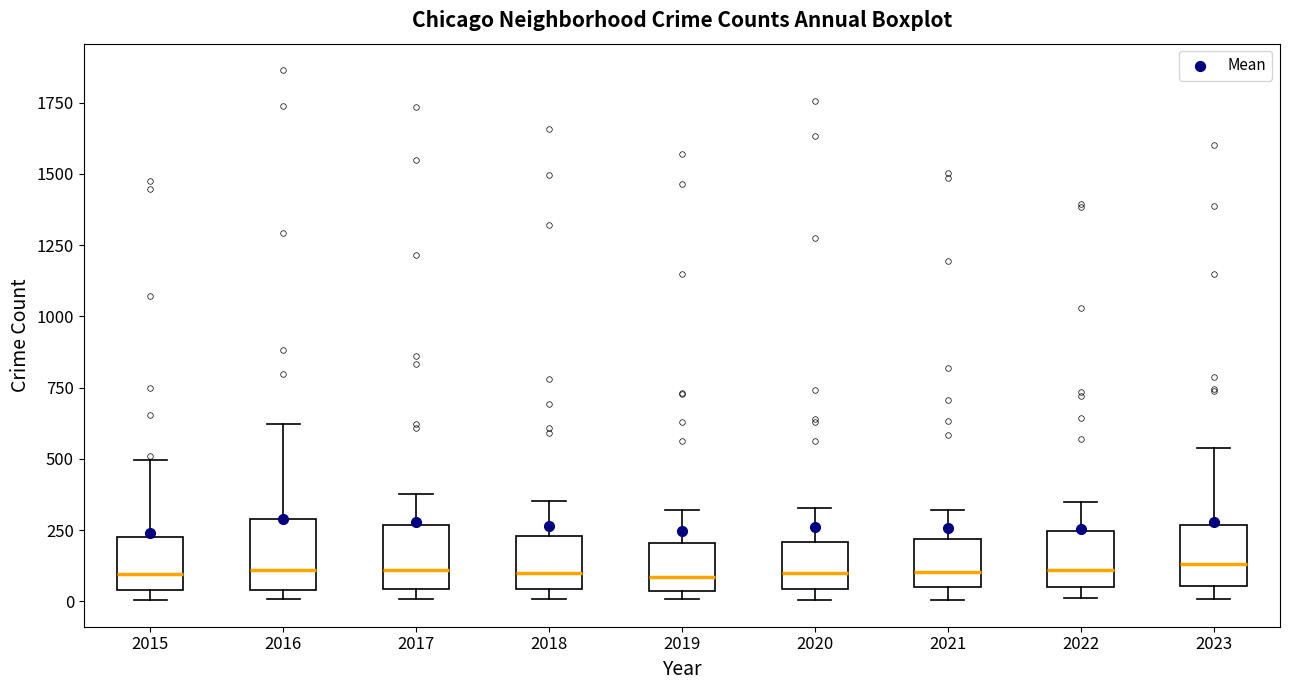

Reading left to right, transcribe this box plot: for each box, give where its median line is, the range the box spans, and where its two whiskers end, as read against the y-axis. The values are not printed on the chart, so give them approximately, as read against the axis.

2015: median 100, box 50 to 250, whiskers 0 to 500
2016: median 100, box 50 to 300, whiskers 0 to 600
2017: median 100, box 50 to 250, whiskers 0 to 400
2018: median 100, box 50 to 250, whiskers 0 to 350
2019: median 100, box 50 to 200, whiskers 0 to 300
2020: median 100, box 50 to 200, whiskers 0 to 350
2021: median 100, box 50 to 200, whiskers 0 to 300
2022: median 100, box 50 to 250, whiskers 0 to 350
2023: median 150, box 50 to 250, whiskers 0 to 550